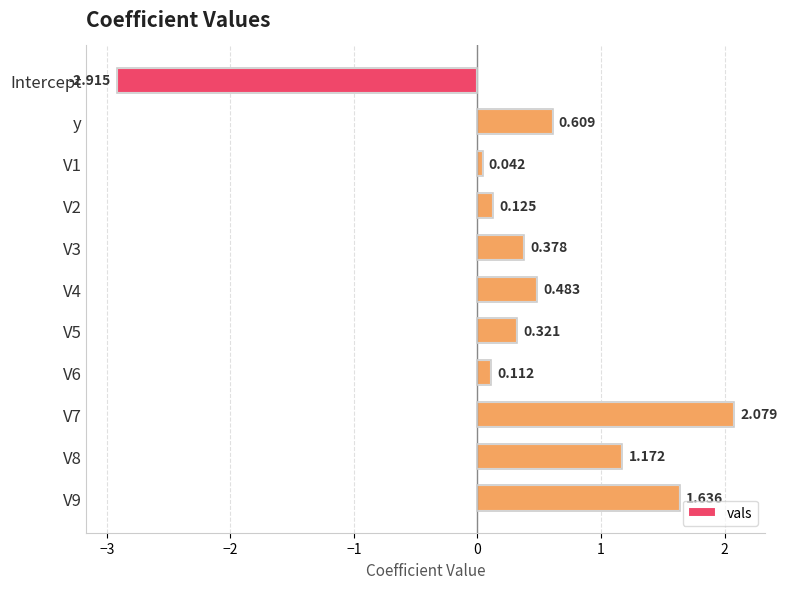

Which category has the lowest value across all series?

Intercept